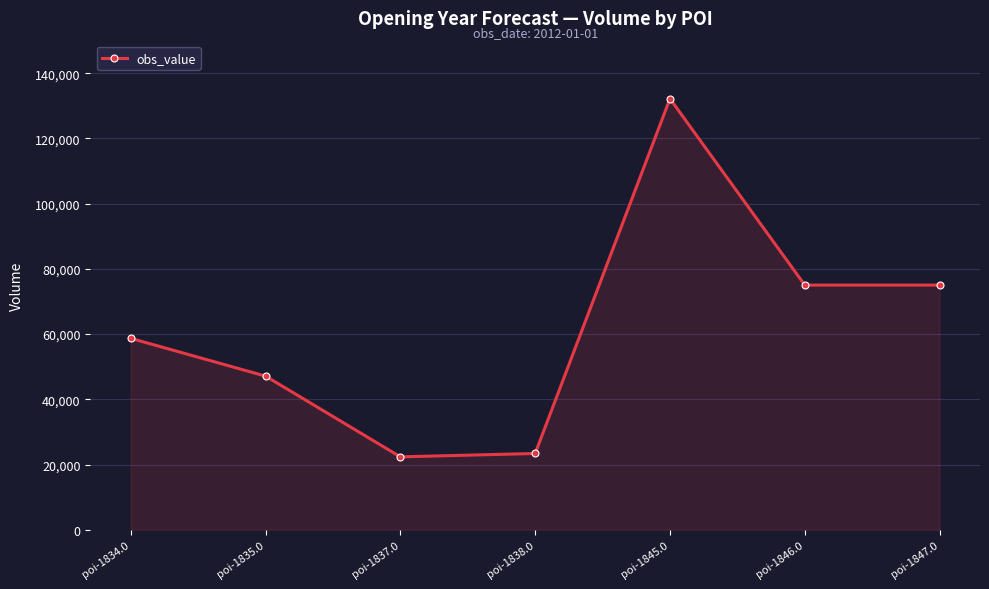

Reading left to right, extract all data points from this chart.

poi-1834.0=58700	poi-1835.0=47120	poi-1837.0=22360	poi-1838.0=23390	poi-1845.0=132210	poi-1846.0=75040	poi-1847.0=75040